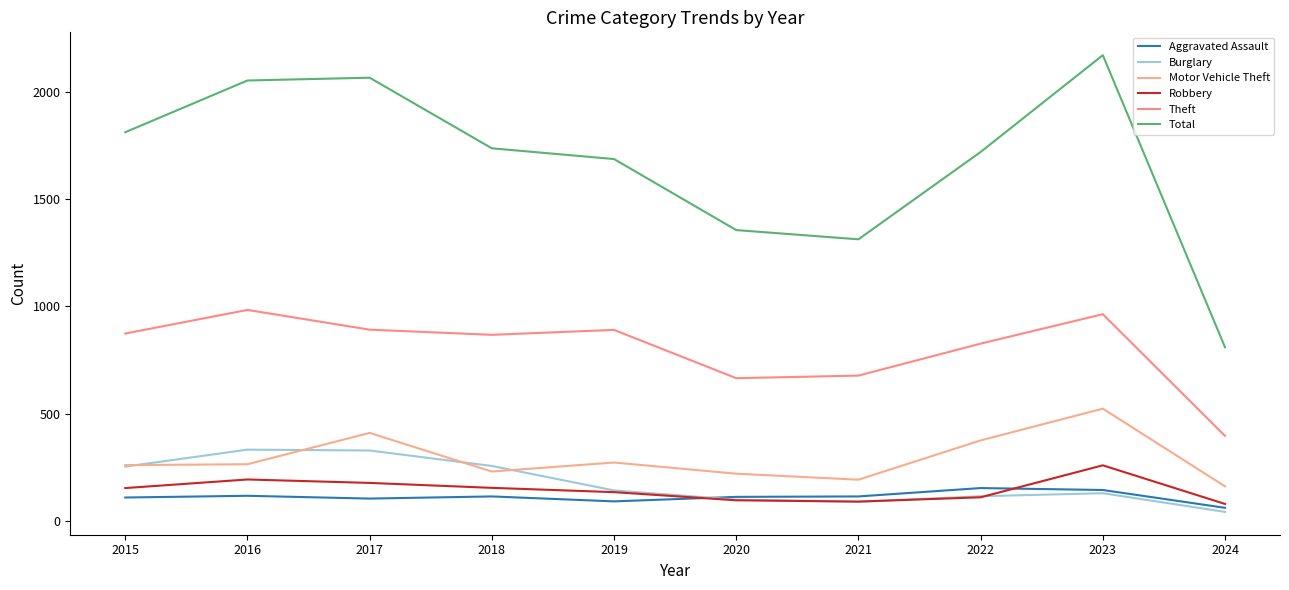

What is the highest value of the Theft series?

984